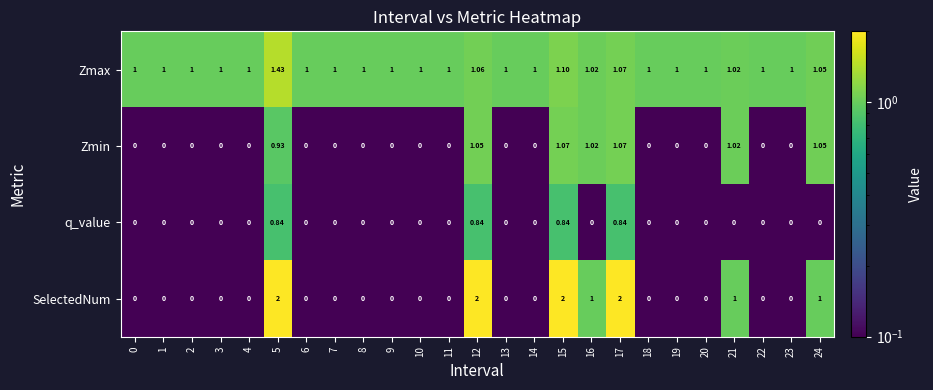

Which series has the largest range (max minus min)?

SelectedNum